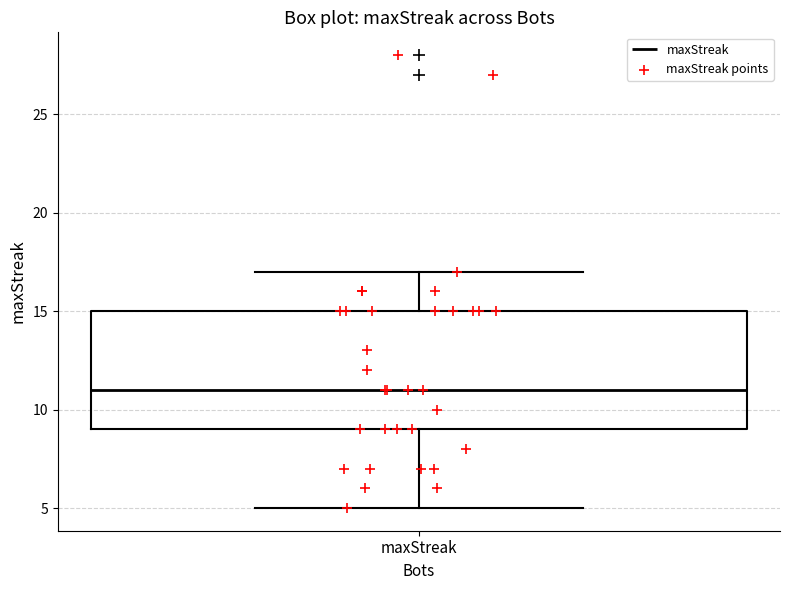

Transcribe this box plot: give where the median line is, the range the box spans, and where the two whiskers end, as read against the y-axis. The values are not printed on the chart, so give them approximately, as read against the axis.

median 11, box 9 to 15, whiskers 5 to 17